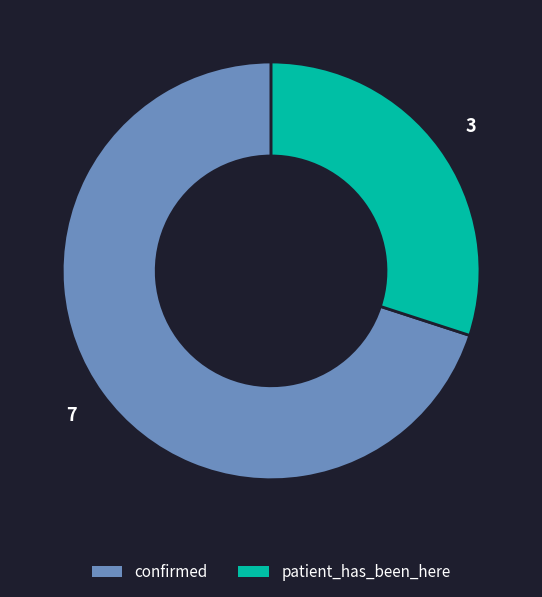

Between patient_has_been_here and confirmed, which is larger?

confirmed